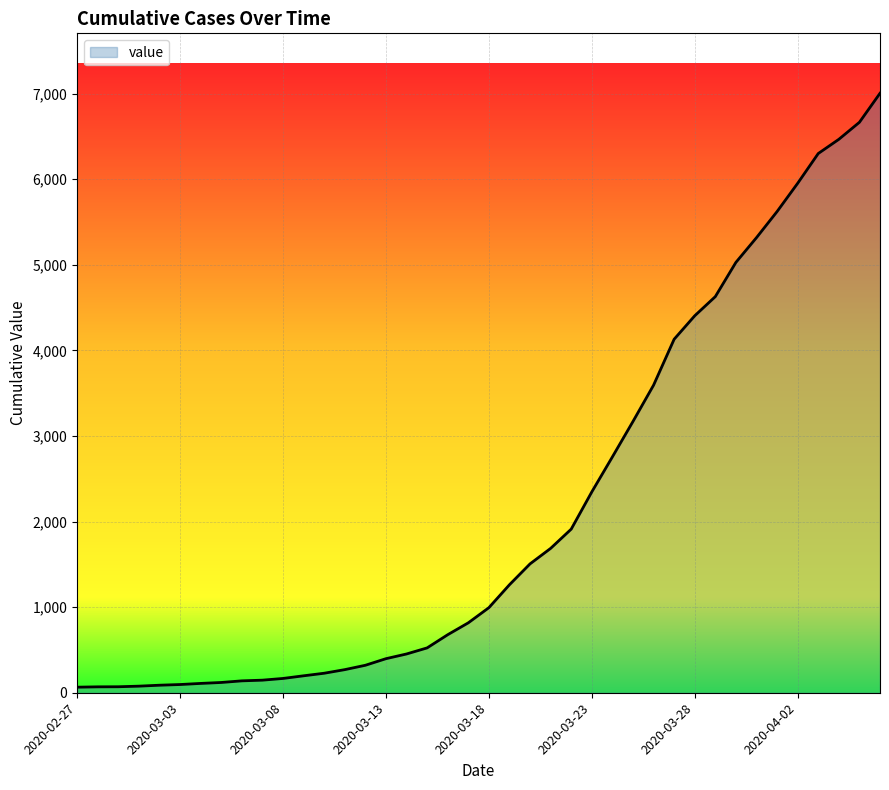

What is the difference between the maximum and minimum values?

6940